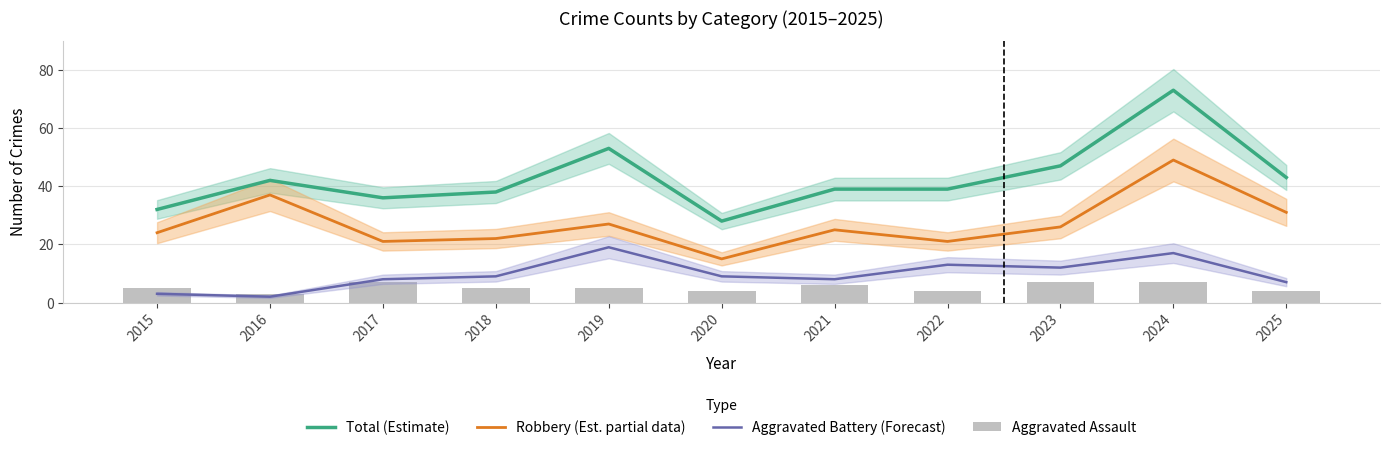

What are all the series names shown in the legend?

Total (Estimate), Robbery (Est. partial data), Aggravated Battery (Forecast), Aggravated Assault